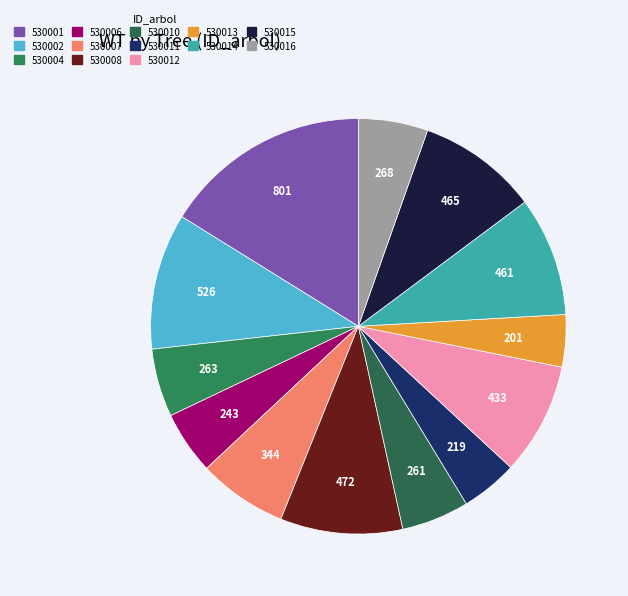

Does any single category account for the majority?

No